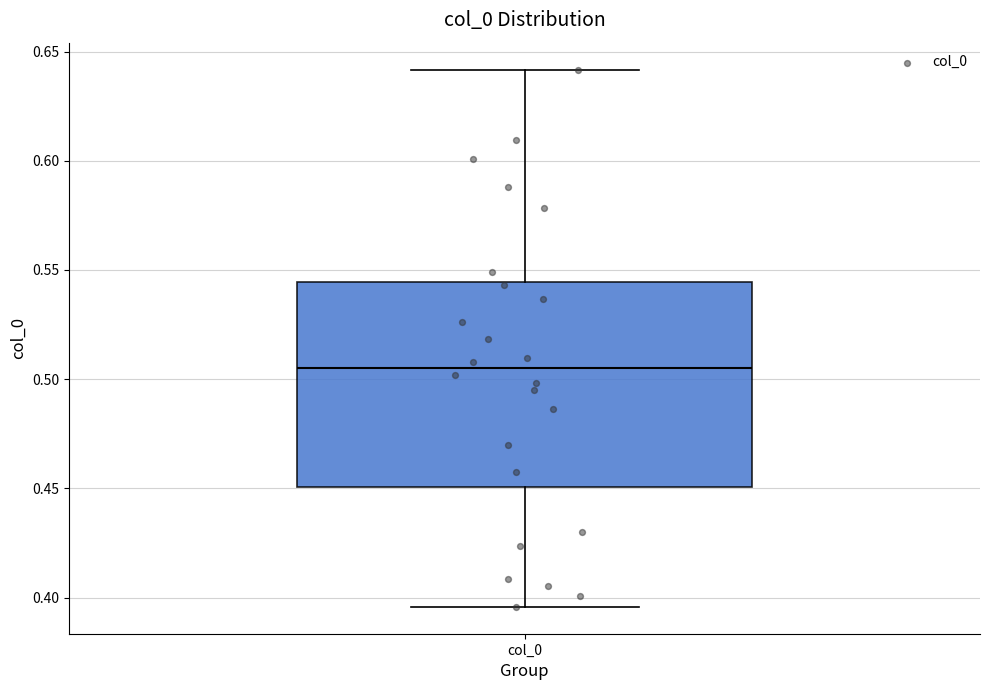

Where is the lower edge of the box for col_0 on the y-axis? The values are not printed on the chart, so give them approximately, as read against the axis.

0.450